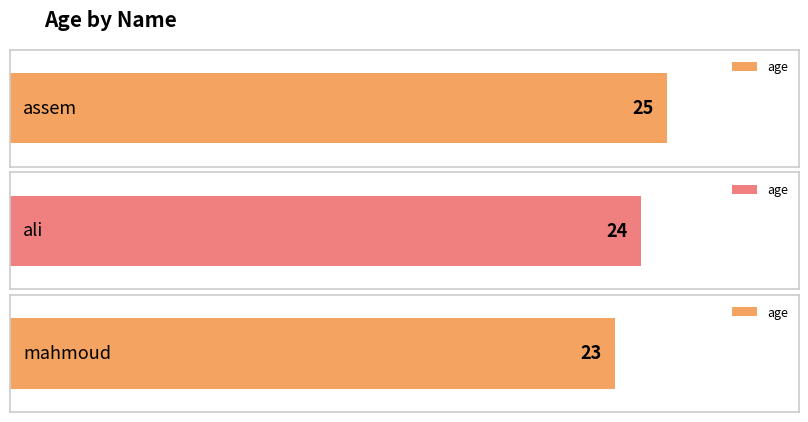

Does the chart contain stacked bars?

No